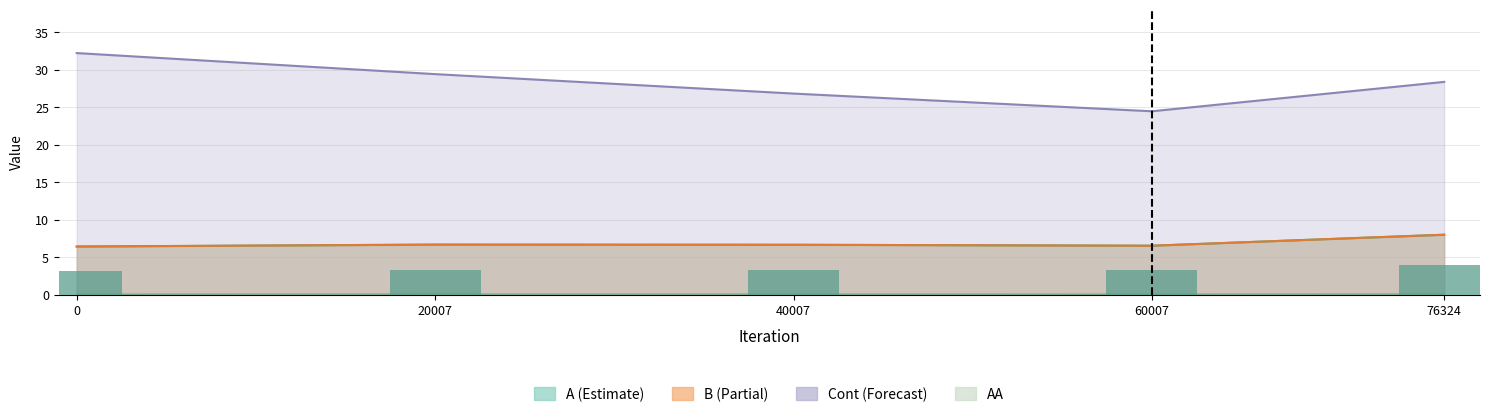

How many series are shown in this chart?

4